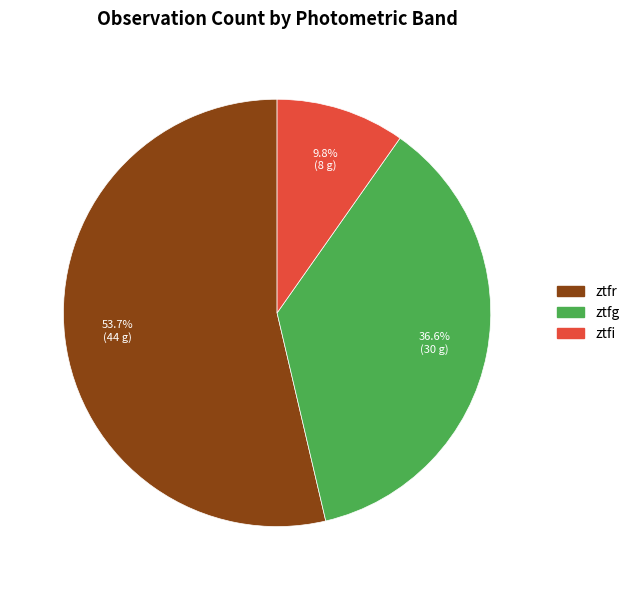

To the nearest percent, what is the combined percentage of ztfg and ztfr?

90%